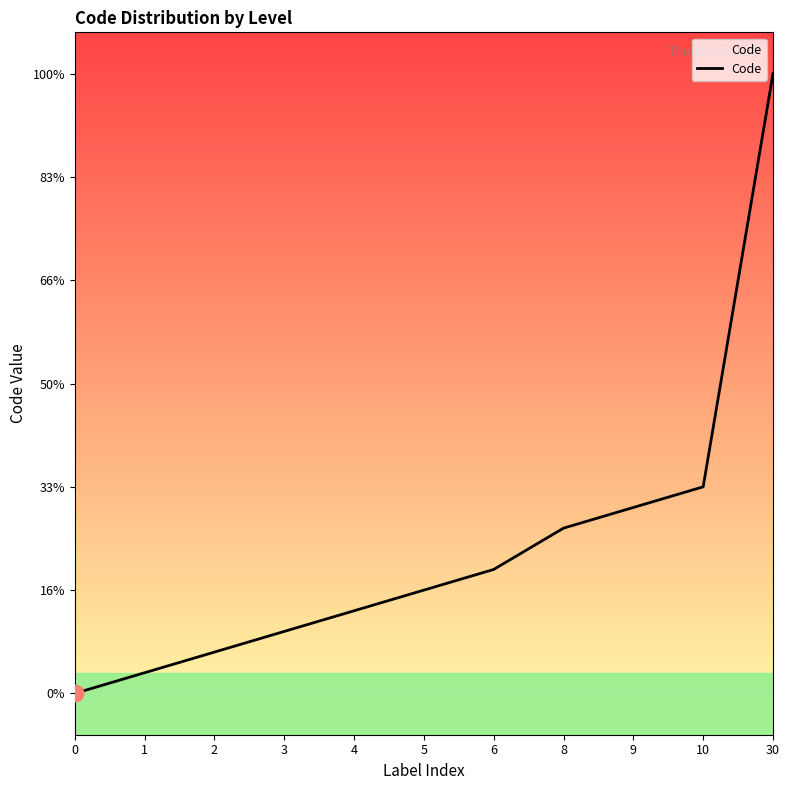

What is the difference between the second highest and minimum values?

10